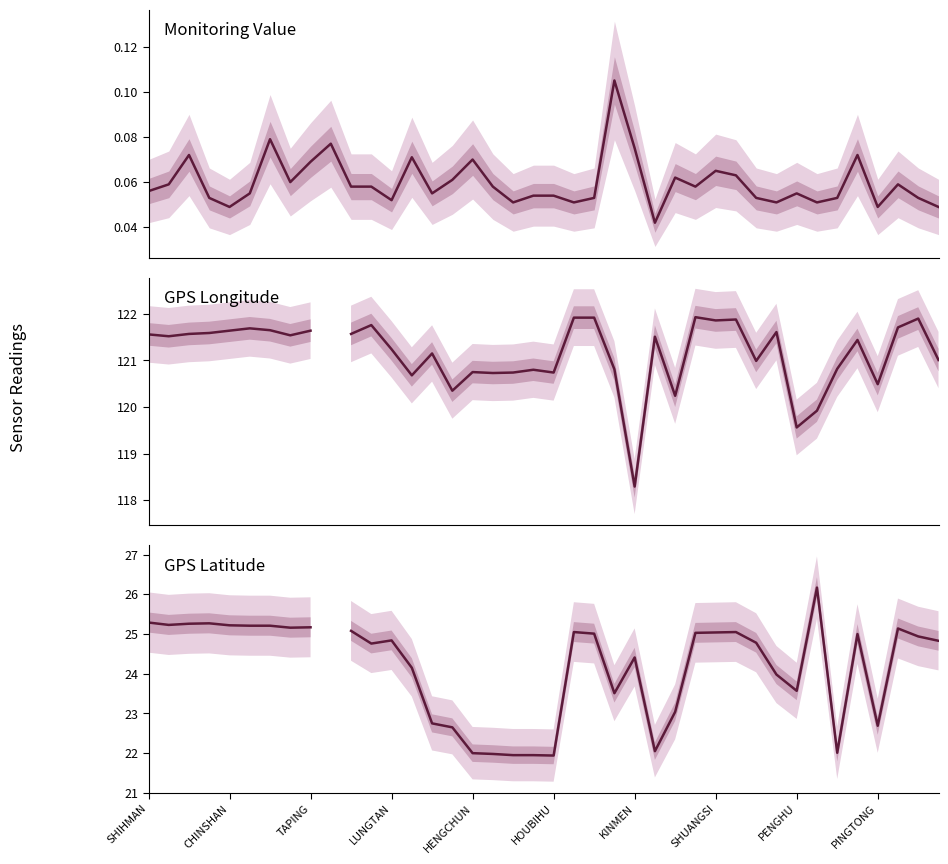

What is the difference between the maximum and minimum values in the GPS Latitude series?

4.2